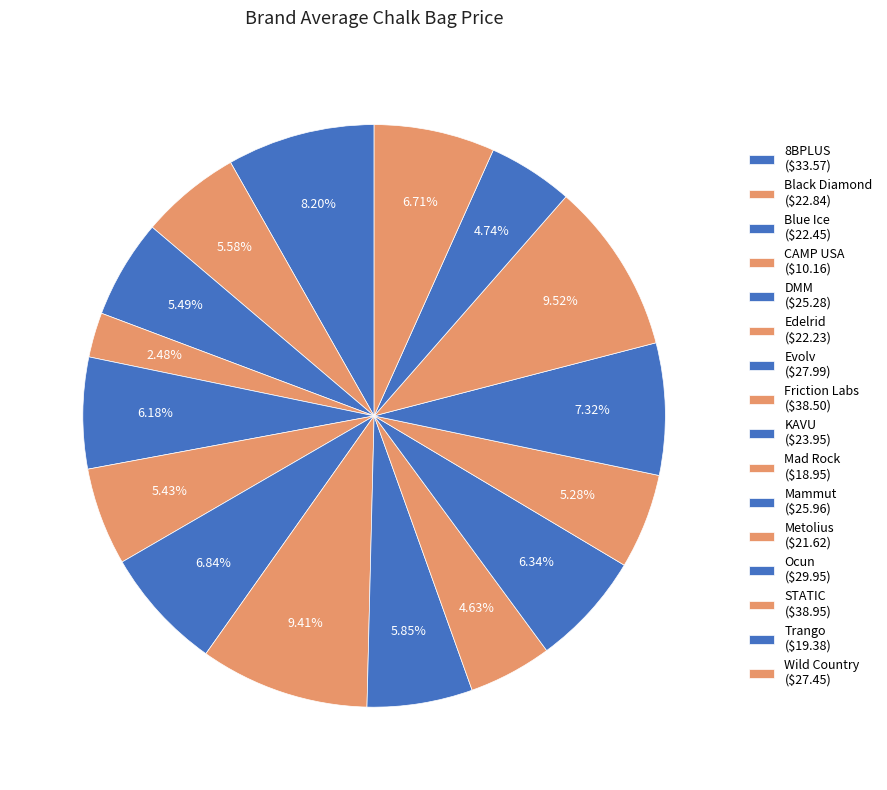

To the nearest percent, what is the combined percentage of Friction Labs and 8BPLUS?

18%